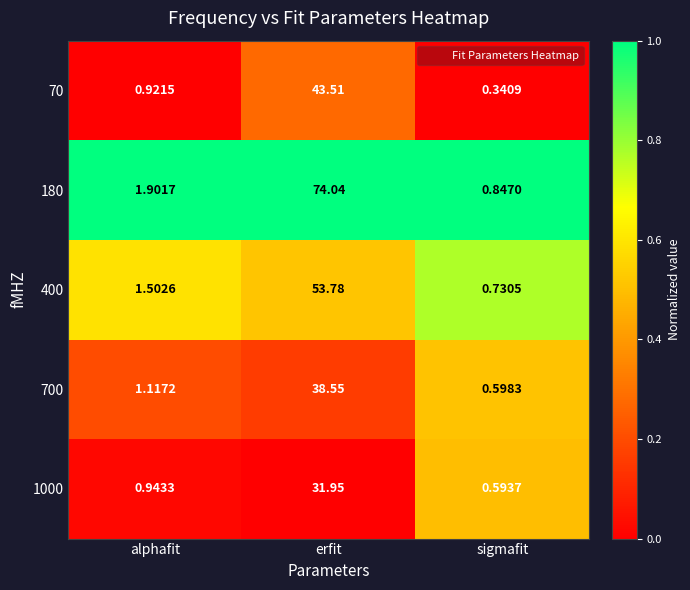

Which category has the highest value in the 1000 series?

erfit